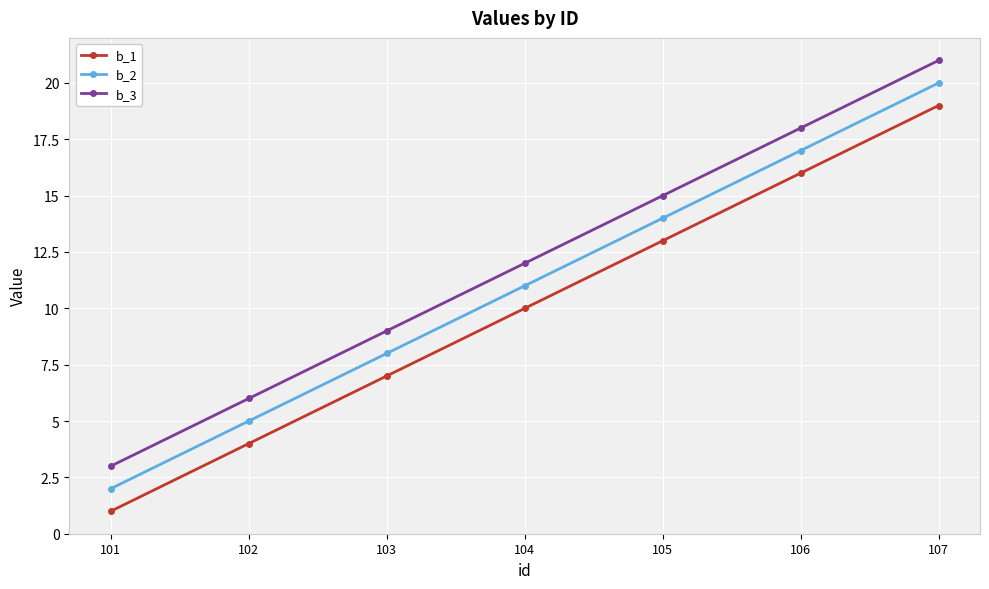

At which label is b_1 closest to 10?

104